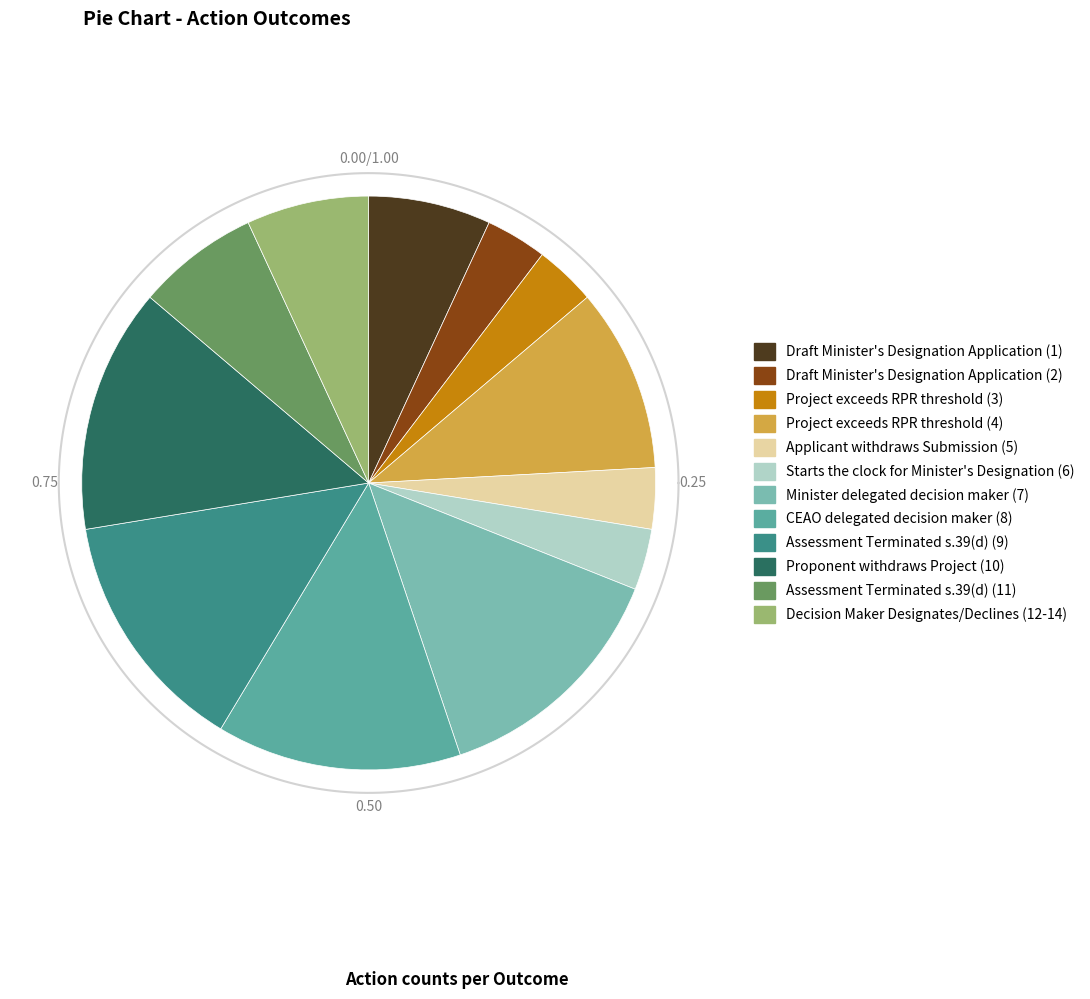

To the nearest percent, what percentage of the pie is CEAO delegated decision maker (8)?

14%